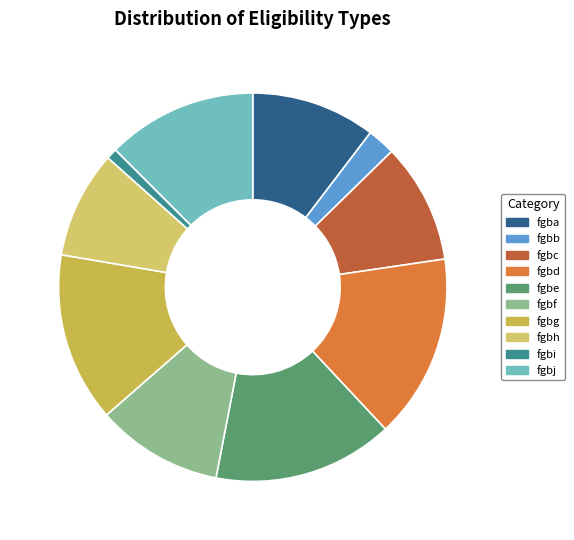

To the nearest percent, what is the difference between the fgbb and fgbc slice percentages?

8%